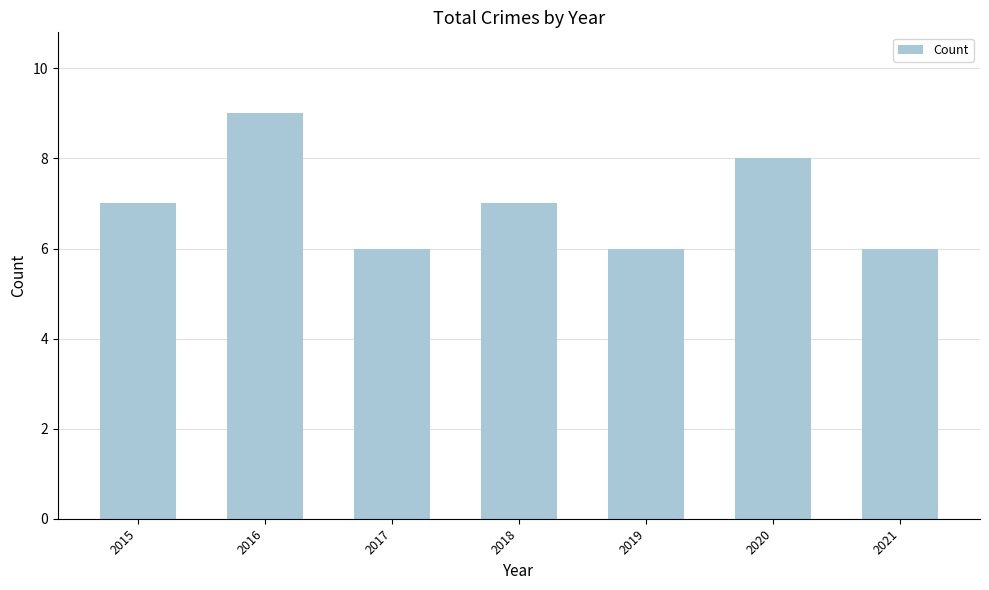

Reading left to right, list all the values displayed in this chart.

2015=7	2016=9	2017=6	2018=7	2019=6	2020=8	2021=6